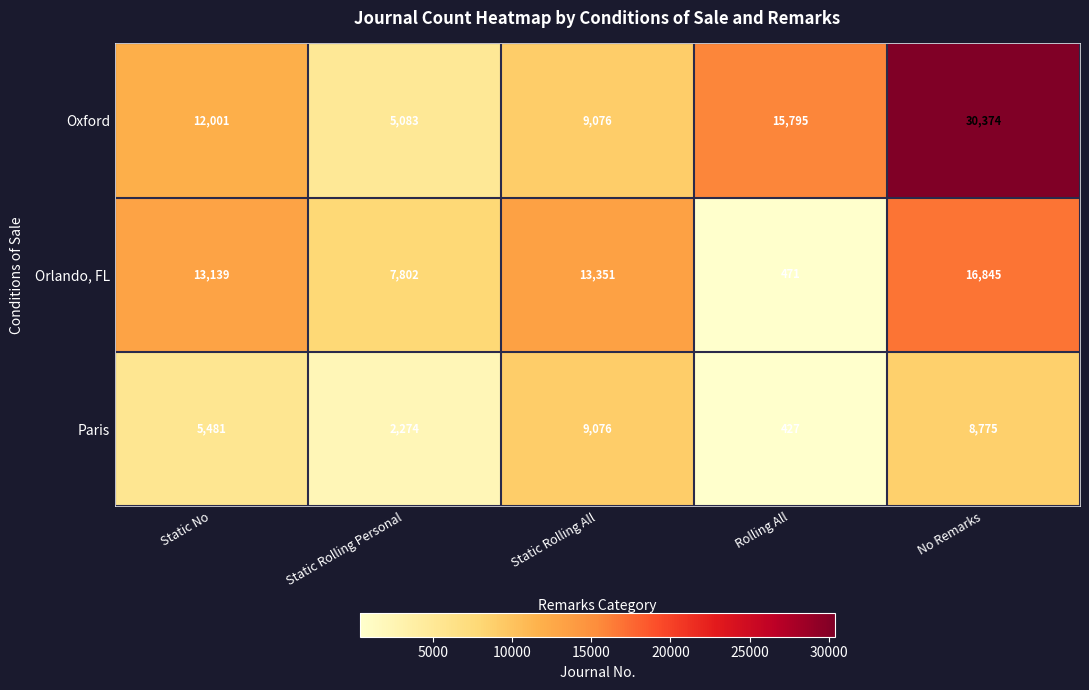

Is it true that Orlando, FL equals 3794 at Static No?

False